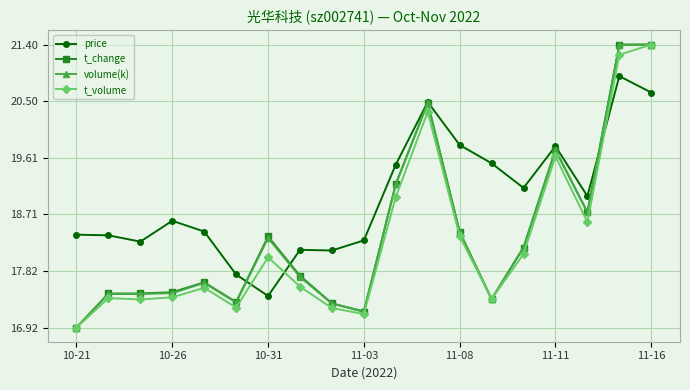

Which series has the largest total across all categories?

price